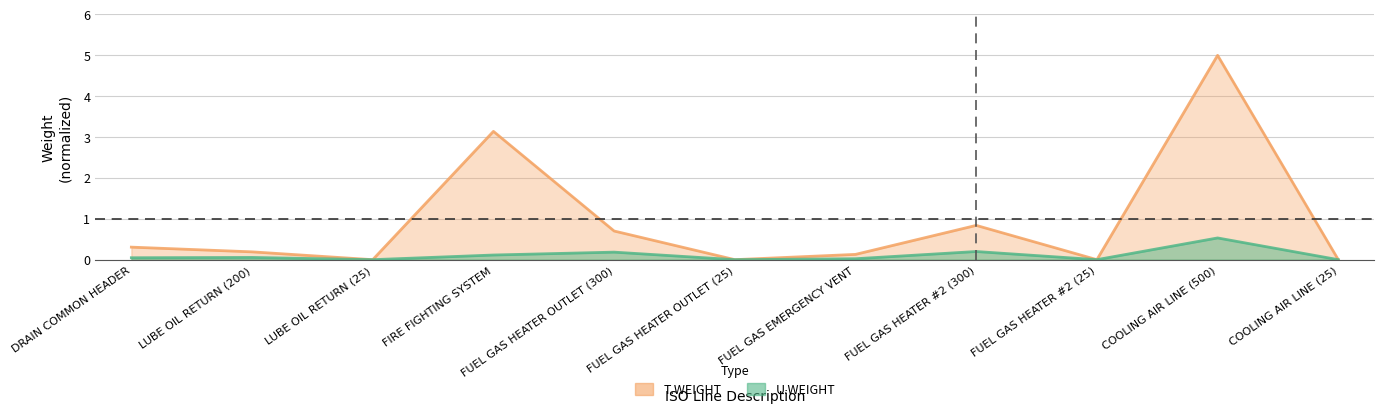

Reading left to right, what are all the values shown in this chart?

U.WEIGHT: 0.0	0.1	0.0	0.1	0.2	0.0	0.0	0.2	0.0	0.5	0.0
T.WEIGHT: 0.3	0.2	0.0	3.1	0.7	0.0	0.1	0.8	0.0	5.0	0.0